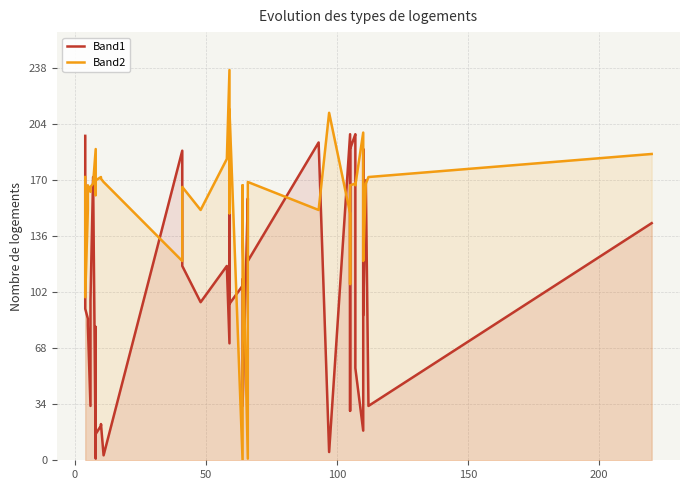

Which series ends up on top after the final intersection of Band2 and Band1?

Band2